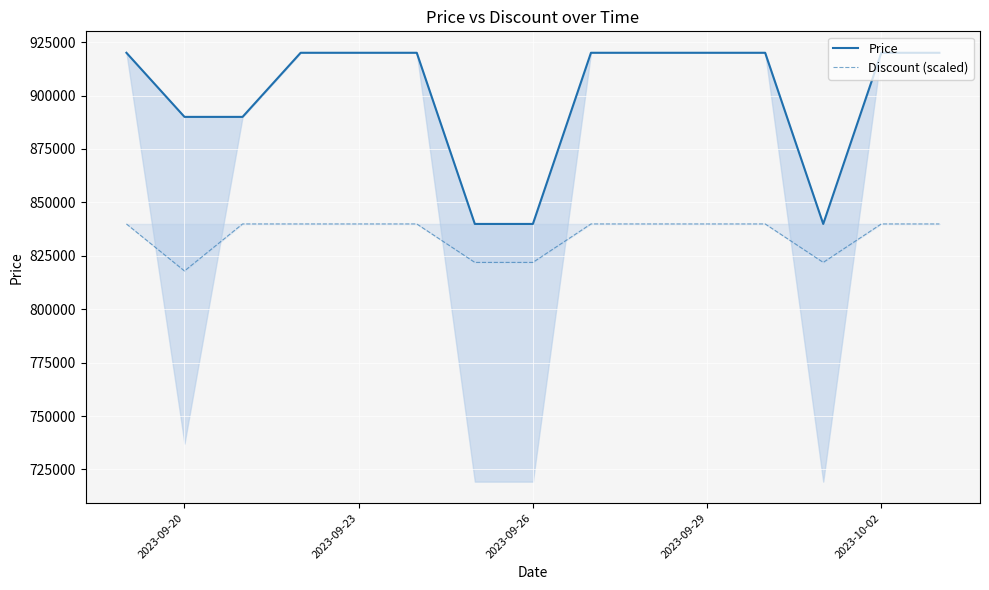

What is the highest value of the Discount (scaled) series?

839900